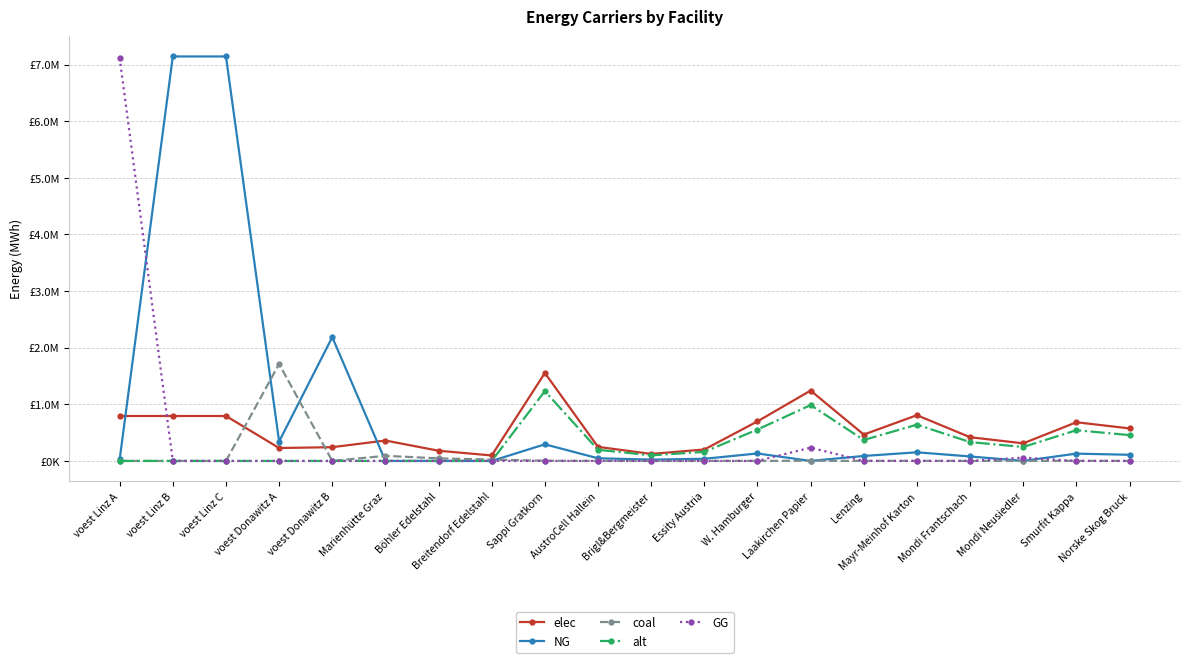

Reading right to left, list all the values displayed in this chart.

elec: Norske Skog Bruck=574736.6	Smurfit Kappa=683470.6	Mondi Neusiedler=310668.4	Mondi Frantschach=419402.4	Mayr-Meinhof Karton=807737.9	Lenzing=466002.7	Laakirchen Papier=1242673.7	W. Hamburger=699004.0	Essity Austria=201934.5	Brigl&Bergmeister=124267.4	AustroCell Hallein=248534.8	Sappi Gratkorn=1553342.2	Breitendorf Edelstahl=96800.0	Böhler Edelstahl=180400.0	Marienhütte Graz=360800.0	voest Donawitz B=242990.7	voest Donawitz A=228411.3	voest Linz C=793870.4	voest Linz B=793870.4	voest Linz A=793870.4
NG: Norske Skog Bruck=108635.8	Smurfit Kappa=129188.5	Mondi Neusiedler=0.0	Mondi Frantschach=79274.8	Mayr-Meinhof Karton=152677.3	Lenzing=88083.1	Laakirchen Papier=0.0	W. Hamburger=132124.6	Essity Austria=38169.3	Brigl&Bergmeister=23488.8	AustroCell Hallein=46977.6	Sappi Gratkorn=293610.2	Breitendorf Edelstahl=0.0	Böhler Edelstahl=0.0	Marienhütte Graz=0.0	voest Donawitz B=2186916.7	voest Donawitz A=342616.9	voest Linz C=7144833.3	voest Linz B=7144833.3	voest Linz A=26526.6
coal: Norske Skog Bruck=1135.2	Smurfit Kappa=1349.9	Mondi Neusiedler=613.6	Mondi Frantschach=828.4	Mayr-Meinhof Karton=1595.4	Lenzing=920.4	Laakirchen Papier=2454.4	W. Hamburger=1380.6	Essity Austria=398.8	Brigl&Bergmeister=245.4	AustroCell Hallein=490.9	Sappi Gratkorn=3068.0	Breitendorf Edelstahl=24200.0	Böhler Edelstahl=45100.0	Marienhütte Graz=90200.0	voest Donawitz B=0.0	voest Donawitz A=1713084.7	voest Linz C=0.0	voest Linz B=0.0	voest Linz A=0.0
alt: Norske Skog Bruck=456338.4	Smurfit Kappa=542672.7	Mondi Neusiedler=246669.4	Mondi Frantschach=333003.7	Mayr-Meinhof Karton=641340.4	Lenzing=370004.1	Laakirchen Papier=986677.6	W. Hamburger=555006.1	Essity Austria=160335.1	Brigl&Bergmeister=98667.8	AustroCell Hallein=197335.5	Sappi Gratkorn=1233346.9	Breitendorf Edelstahl=0.0	Böhler Edelstahl=0.0	Marienhütte Graz=0.0	voest Donawitz B=0.0	voest Donawitz A=0.0	voest Linz C=0.0	voest Linz B=0.0	voest Linz A=0.0
GG: Norske Skog Bruck=0.0	Smurfit Kappa=0.0	Mondi Neusiedler=58722.0	Mondi Frantschach=0.0	Mayr-Meinhof Karton=0.0	Lenzing=0.0	Laakirchen Papier=234888.2	W. Hamburger=0.0	Essity Austria=0.0	Brigl&Bergmeister=0.0	AustroCell Hallein=0.0	Sappi Gratkorn=0.0	Breitendorf Edelstahl=0.0	Böhler Edelstahl=0.0	Marienhütte Graz=0.0	voest Donawitz B=0.0	voest Donawitz A=0.0	voest Linz C=0.0	voest Linz B=0.0	voest Linz A=7118306.7